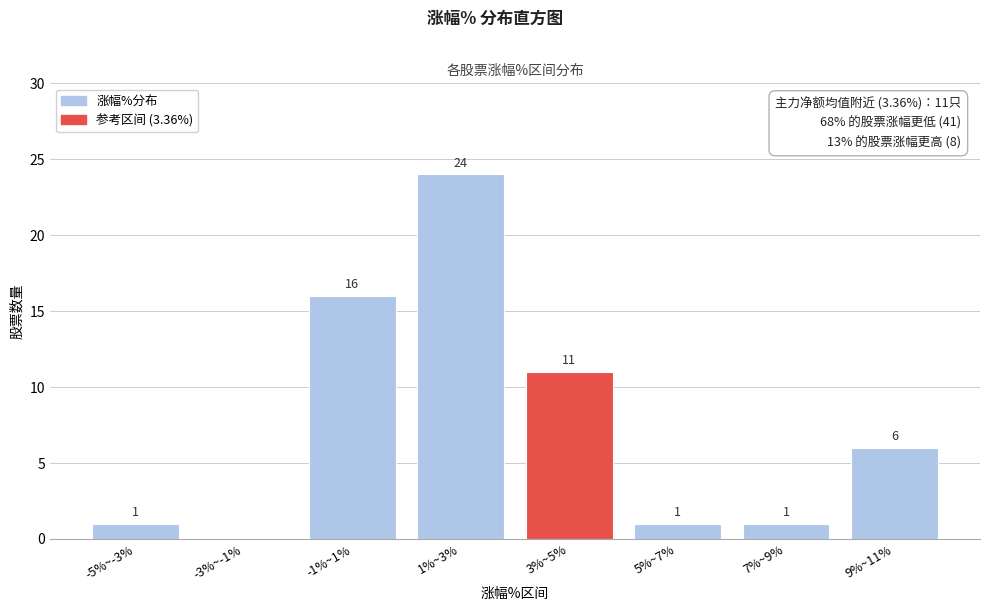

Reading right to left, extract all data points from this chart.

9%~11%=6	7%~9%=1	5%~7%=1	3%~5%=11	1%~3%=24	-1%~1%=16	-3%~-1%=0	-5%~-3%=1